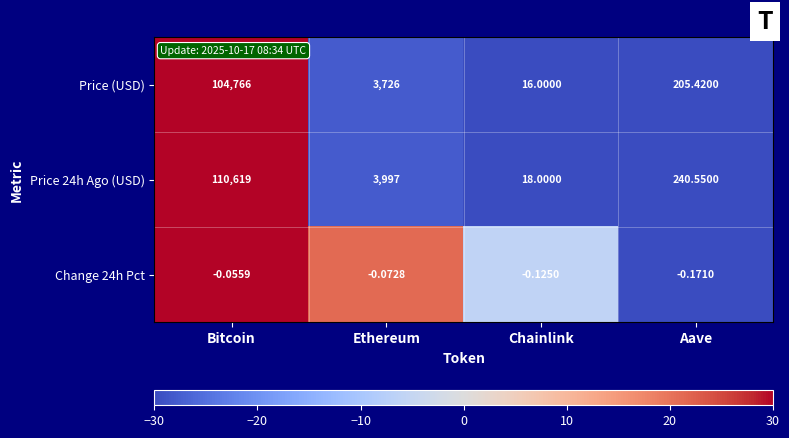

What is the greatest value displayed?

110619.0